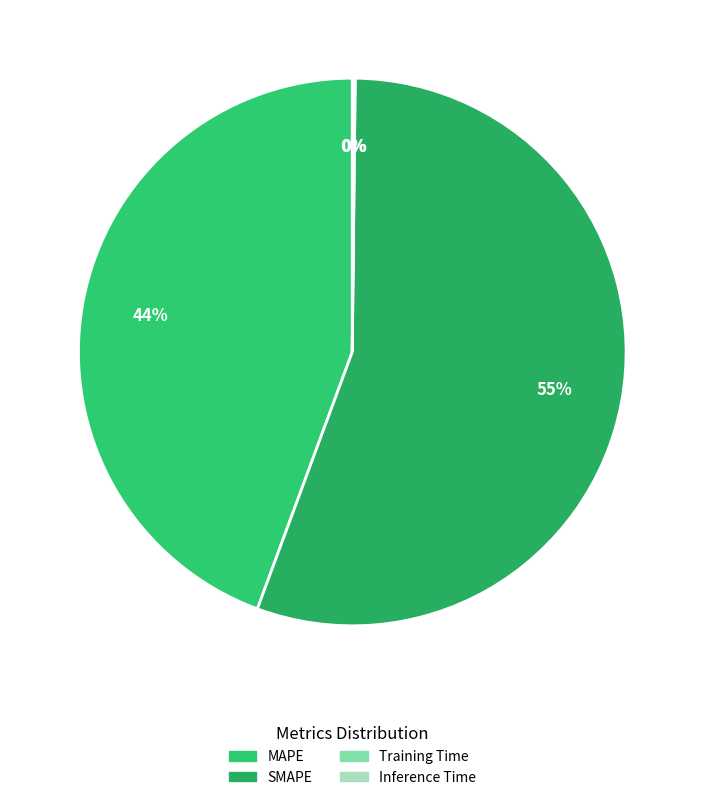

Which has a higher value, Training Time or MAPE?

MAPE